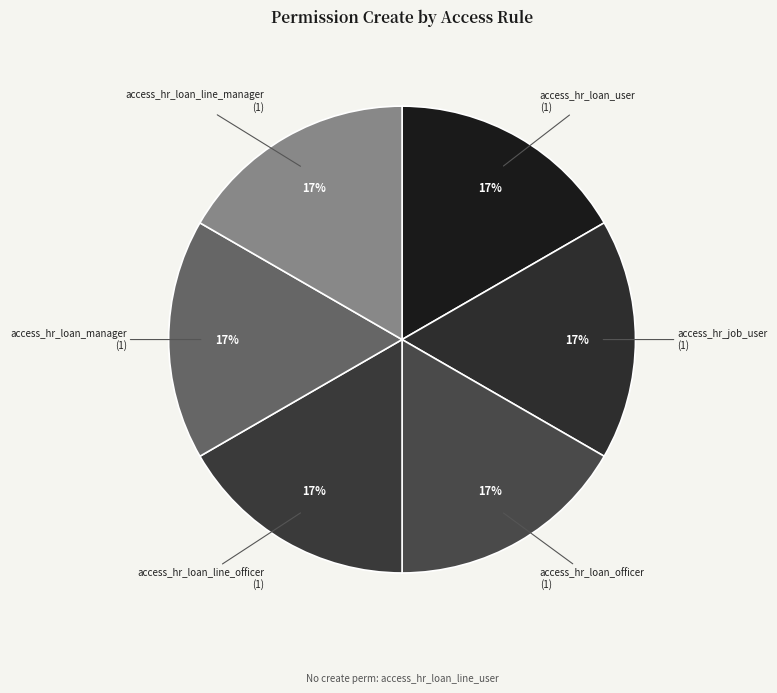

Is there a majority slice in this chart?

No